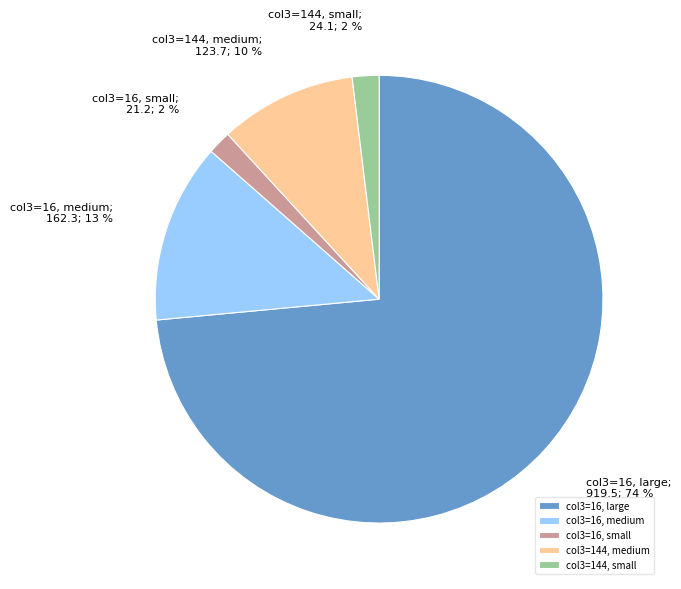

Count the number of slices in the pie.

5